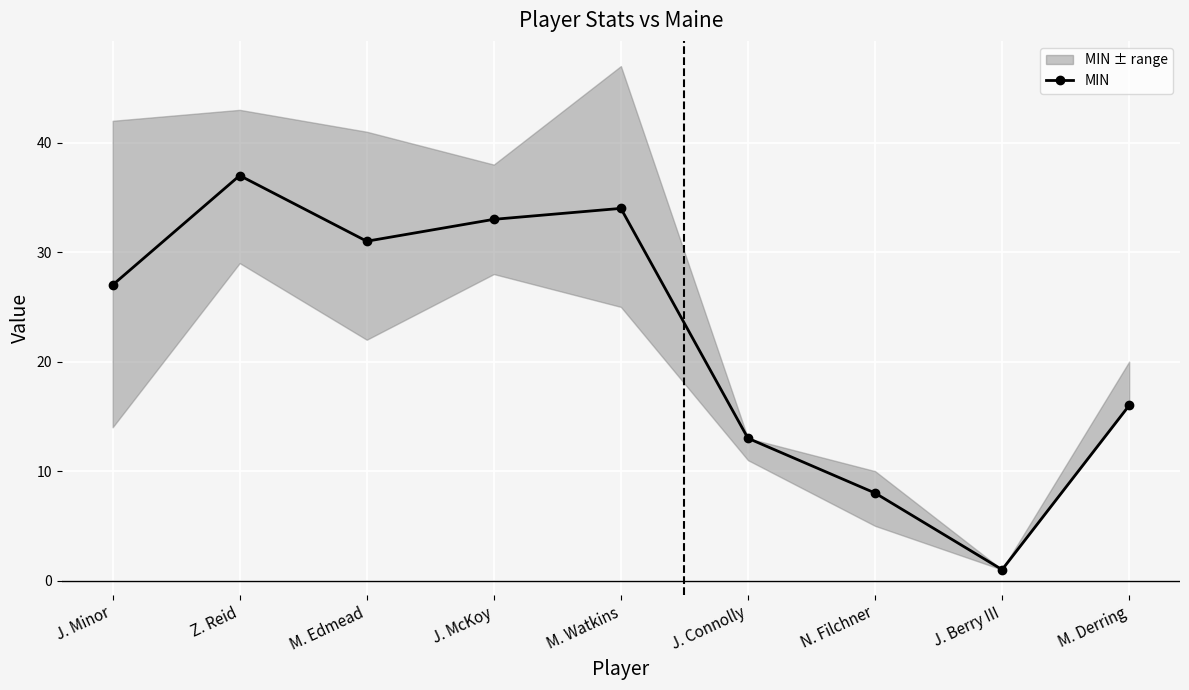

How many lines are shown in the chart?

1